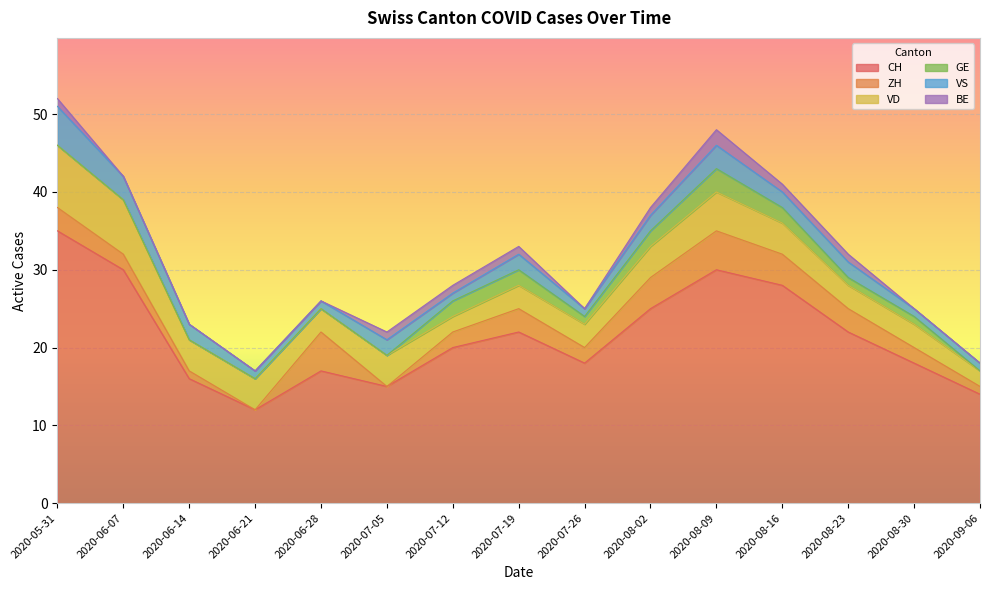

What is the minimum value for VS?

1